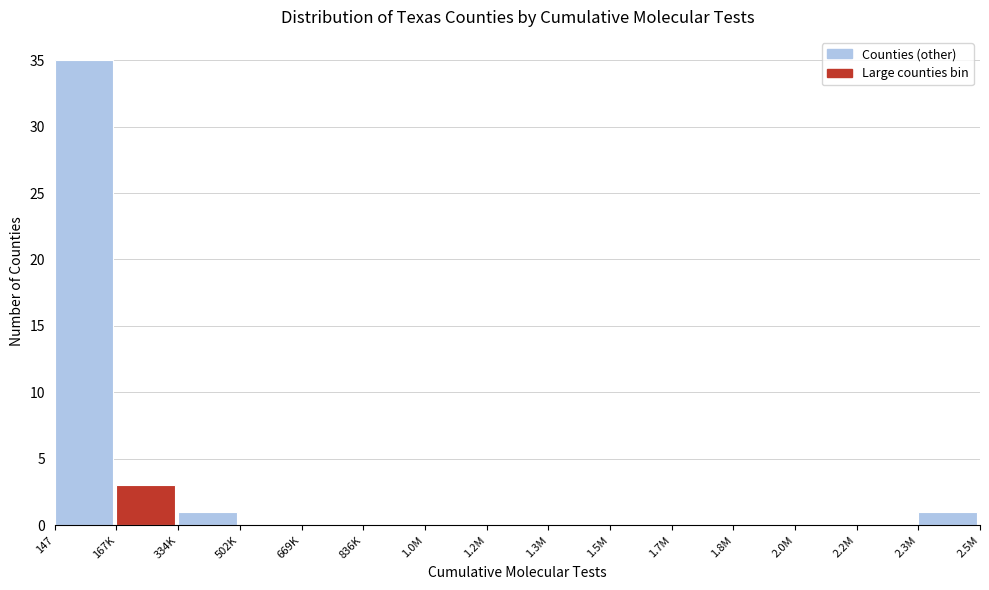

Reading left to right, list all the values displayed in this chart.

147=35	167K=3	334K=1	502K=0	669K=0	836K=0	1.0M=0	1.2M=0	1.3M=0	1.5M=0	1.7M=0	1.8M=0	2.0M=0	2.2M=0	2.3M=1